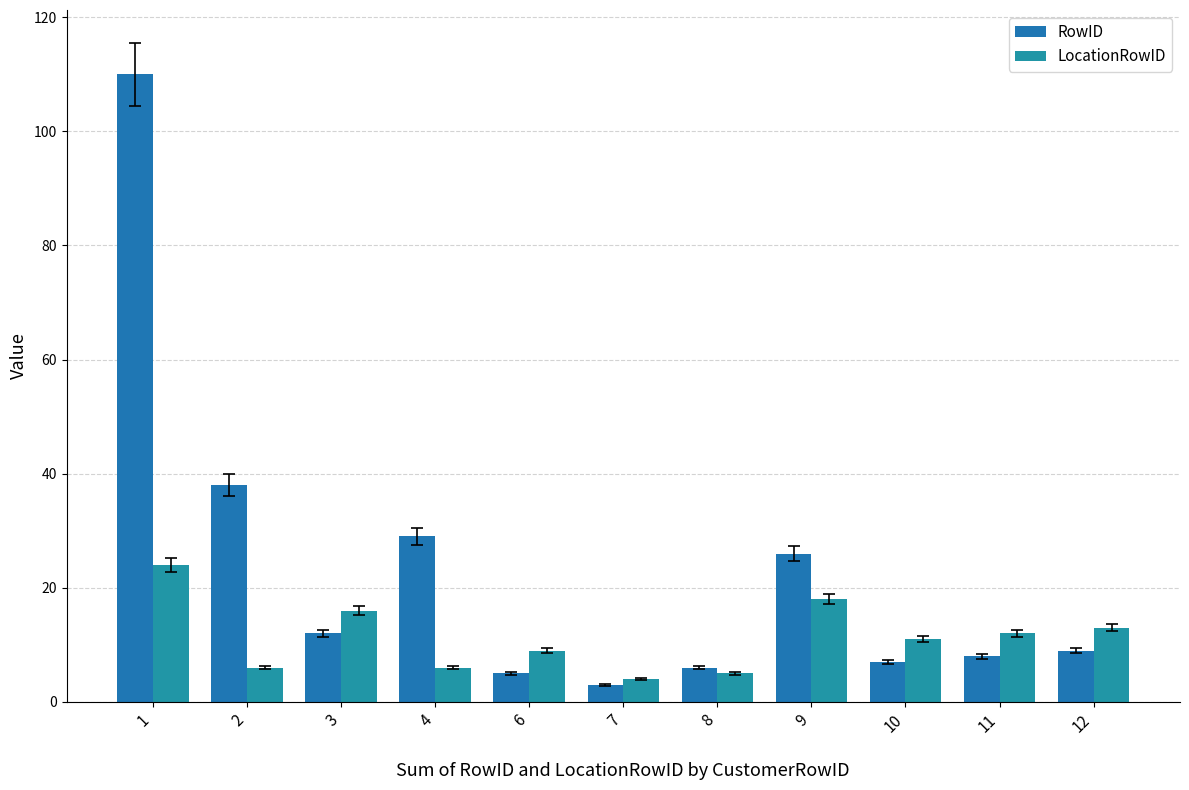

What is the greatest value displayed?

110